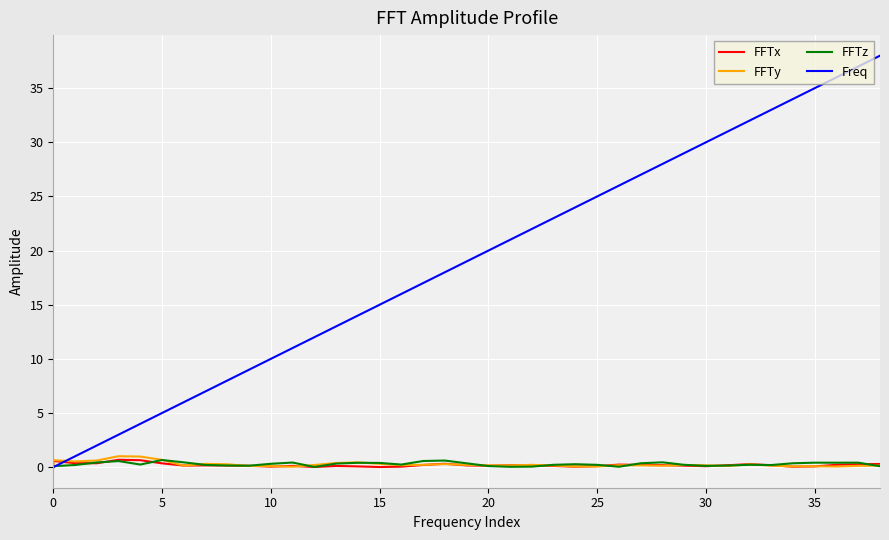

What are all the series names shown in the legend?

FFTx, FFTy, FFTz, Freq